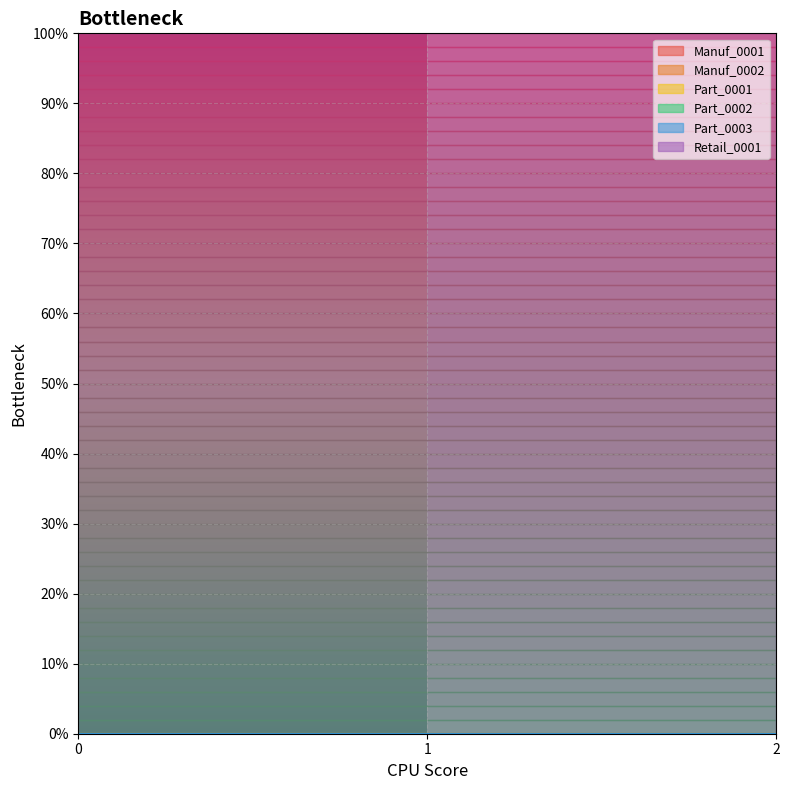

Reading left to right, extract all data points from this chart.

Manuf_0001: 0=0	1=0	2=0
Manuf_0002: 0=0	1=0	2=0
Part_0001: 0=0	1=0	2=0
Part_0002: 0=0	1=0	2=0
Part_0003: 0=0	1=0	2=0
Retail_0001: 0=1	1=1	2=1